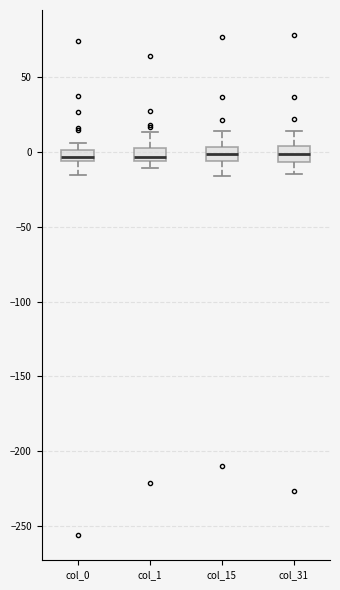

Reading left to right, transcribe this box plot: for each box, give where its median line is, the range the box spans, and where its two whiskers end, as read against the y-axis. The values are not printed on the chart, so give them approximately, as read against the axis.

col_0: median -5 (inside the box), box -5 to 0, whiskers -15 to 5
col_1: median -5 (just above the box's lower edge), box -5 to 5, whiskers -10 to 15
col_15: median 0, box -5 to 5, whiskers -15 to 15
col_31: median 0, box -5 to 5, whiskers -15 to 15